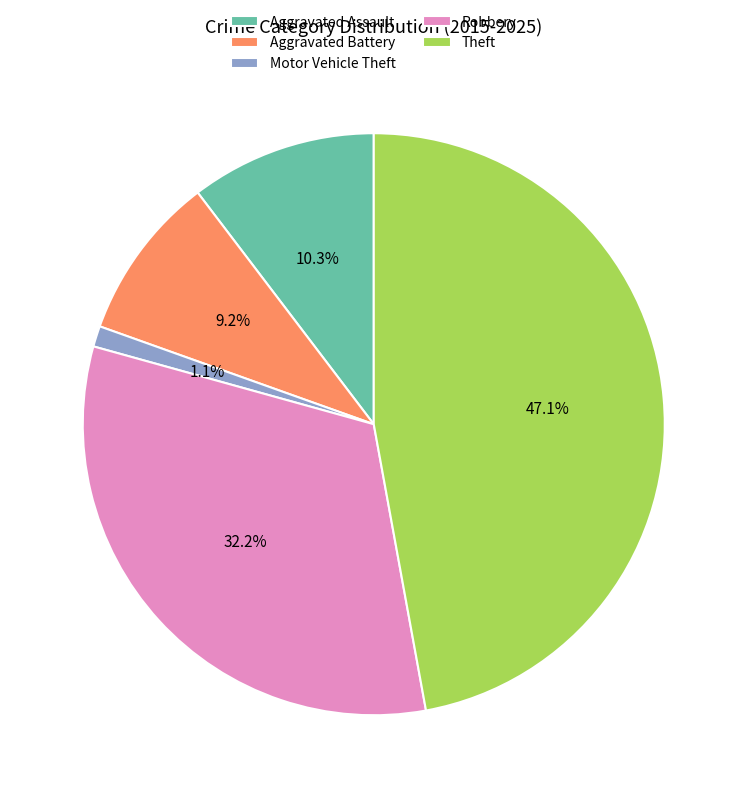

To the nearest percent, what is the difference between the Motor Vehicle Theft and Aggravated Assault slice percentages?

9%